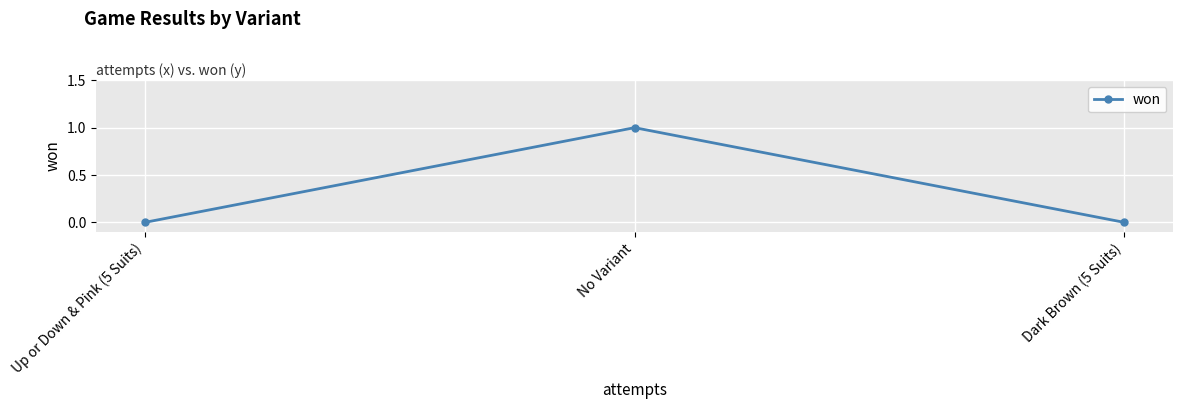

The value at No Variant is 0. True or false?

False